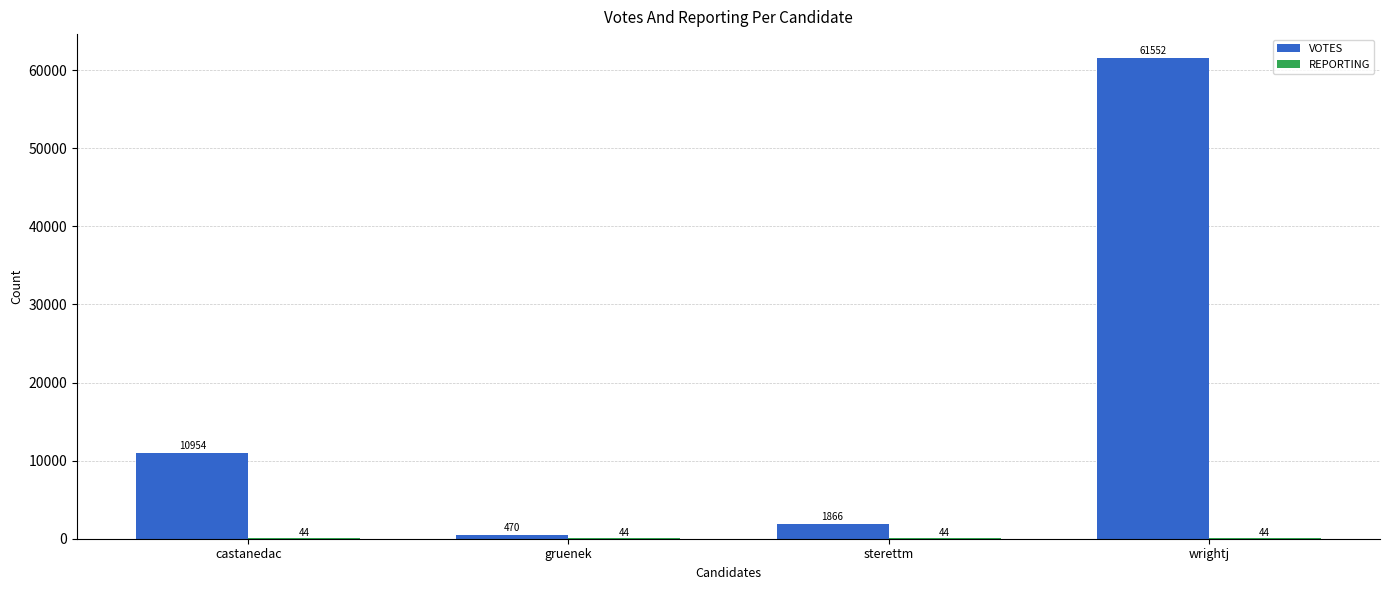

How many distinct data groups are displayed?

2